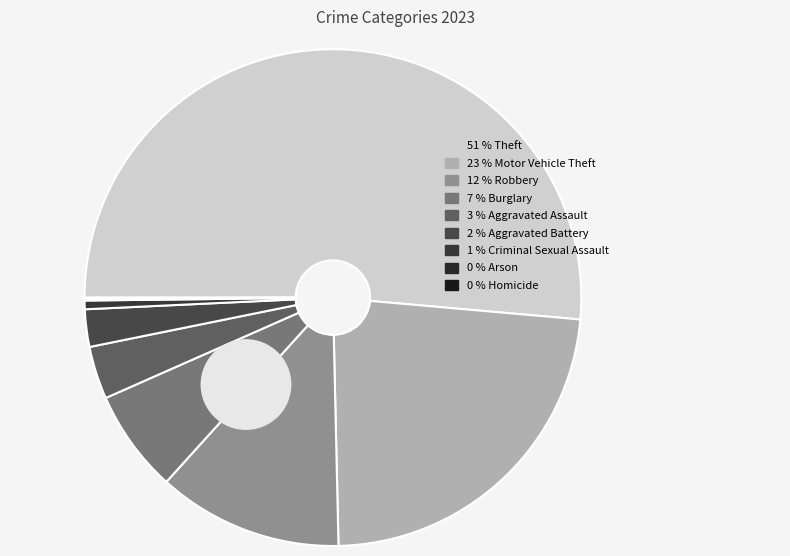

Count the number of slices in the pie.

9